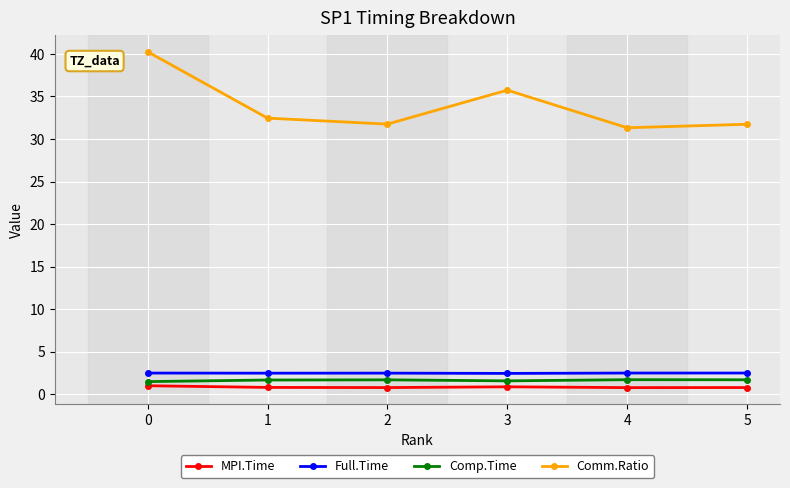

True or false: Full.Time has more than 0 points higher than both neighbors.

True